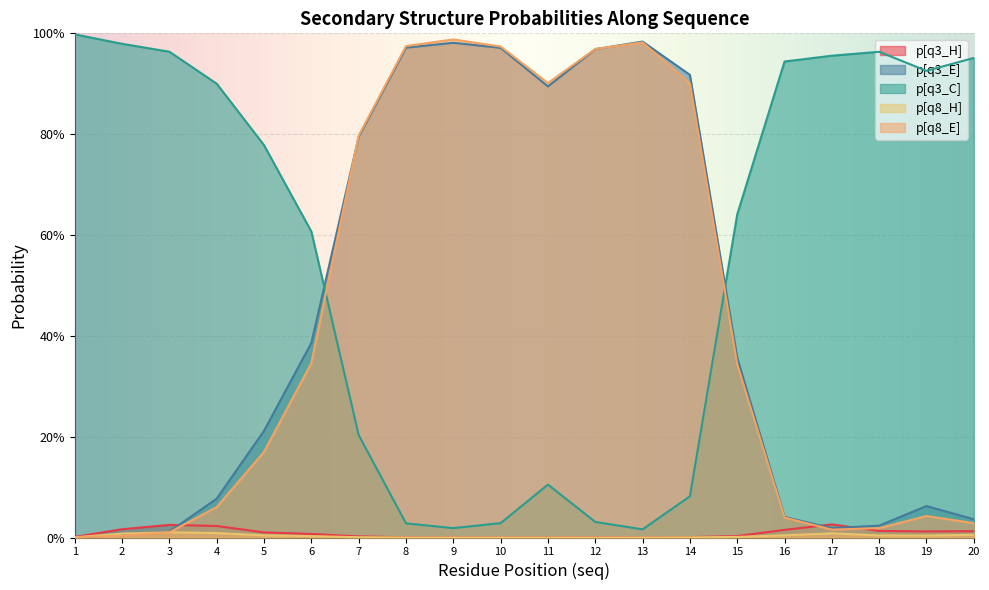

What is the sum of the p[q3_C] values at 17 and 15?

1.6